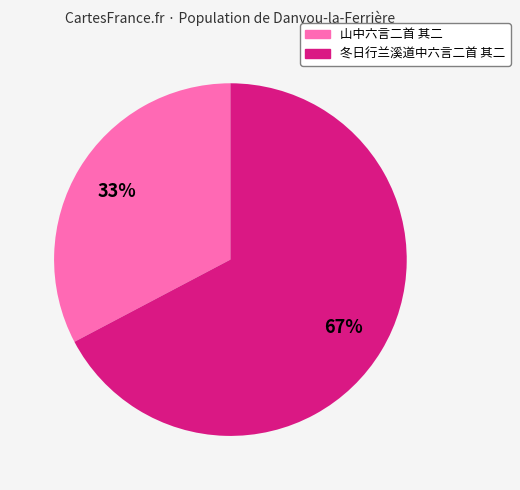

Which has a higher value, 山中六言二首 其二 or 冬日行兰溪道中六言二首 其二?

冬日行兰溪道中六言二首 其二